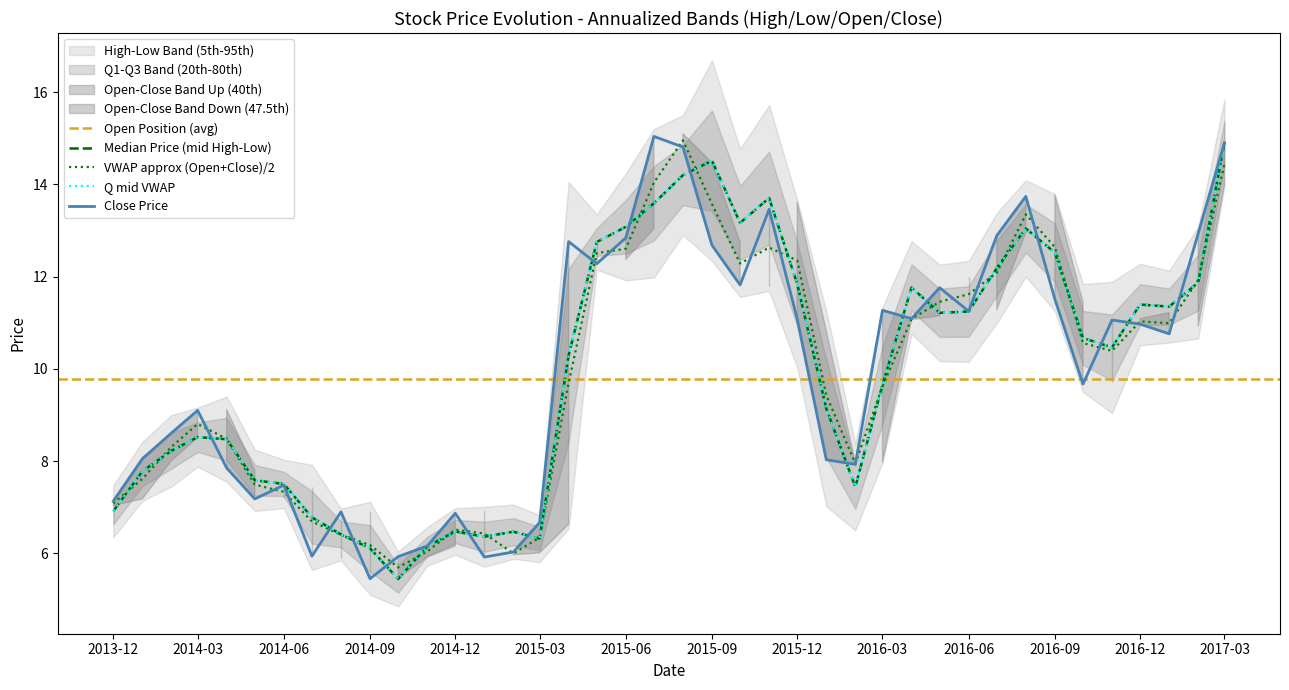

The Close series shows 2.6 at 2014-12. True or false?

False